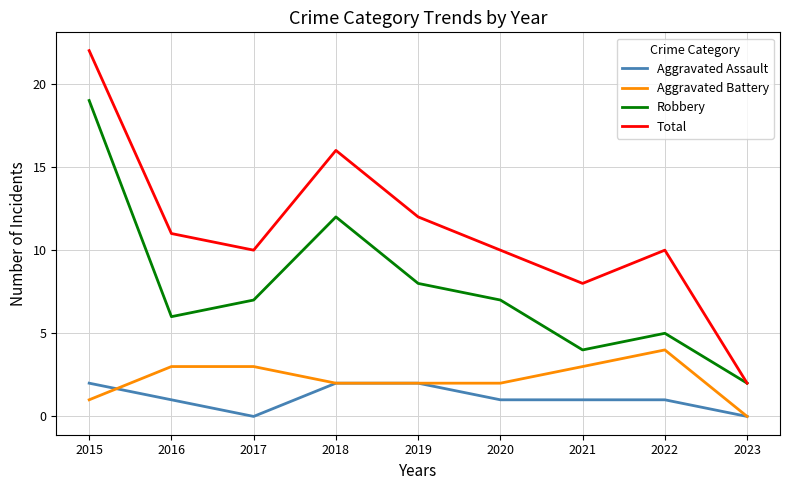

Reading right to left, extract all data points from this chart.

Aggravated Assault: 2023=0	2022=1	2021=1	2020=1	2019=2	2018=2	2017=0	2016=1	2015=2
Aggravated Battery: 2023=0	2022=4	2021=3	2020=2	2019=2	2018=2	2017=3	2016=3	2015=1
Robbery: 2023=2	2022=5	2021=4	2020=7	2019=8	2018=12	2017=7	2016=6	2015=19
Total: 2023=2	2022=10	2021=8	2020=10	2019=12	2018=16	2017=10	2016=11	2015=22